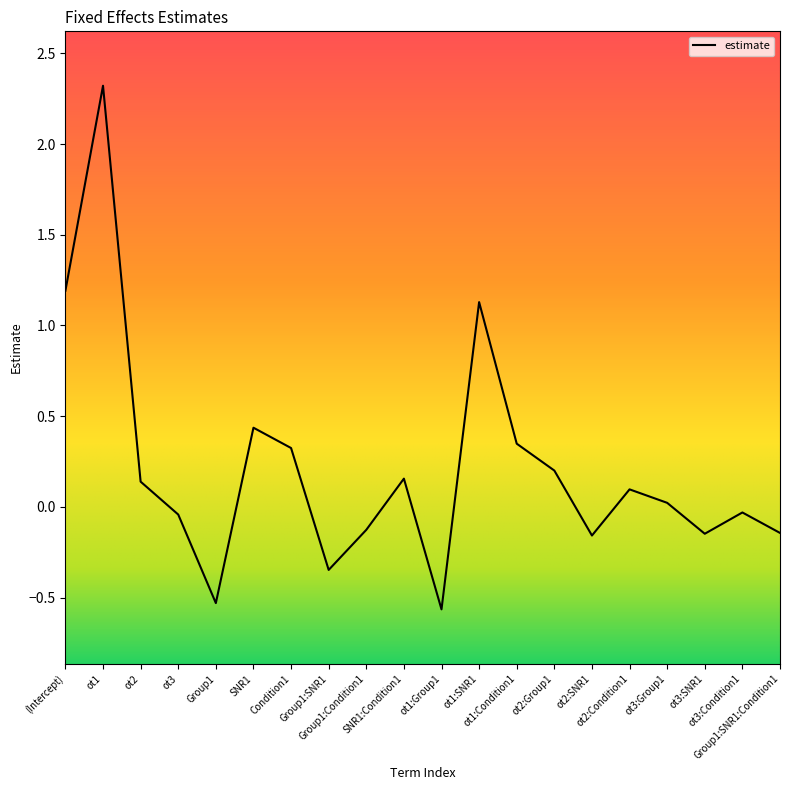

What is the smallest value displayed?

-0.6